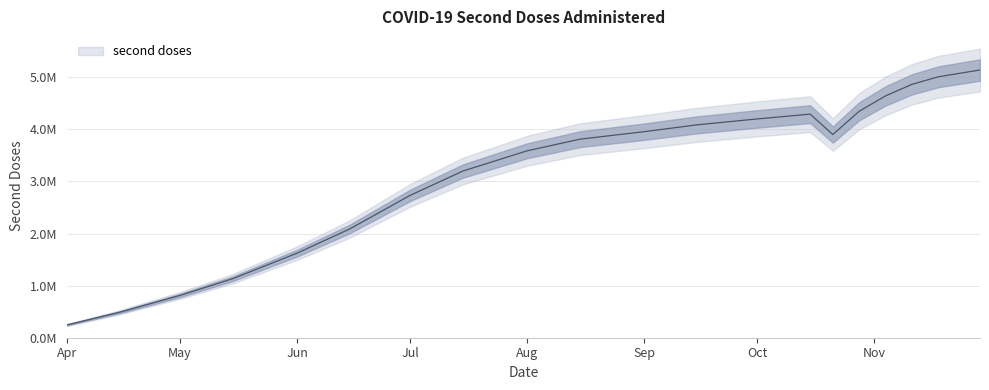

Is it true that the value at 17 is 1567017?

False